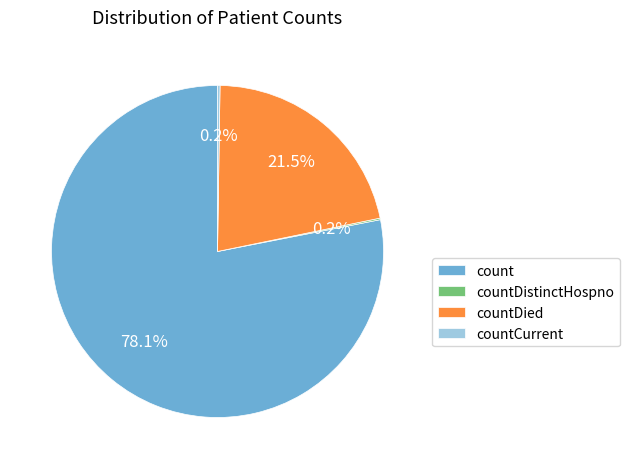

True or false: count accounts for 69% of the total.

False